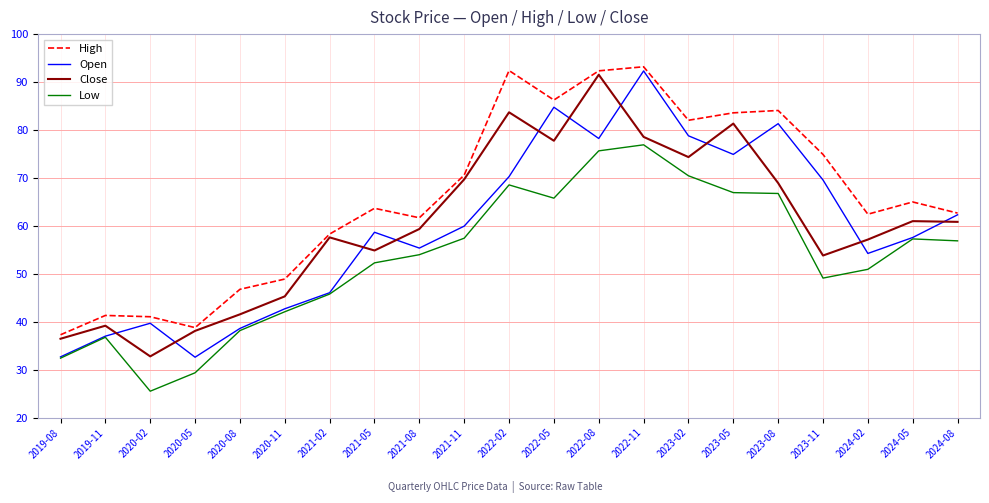

Where is the first local maximum for Close?

2019-11